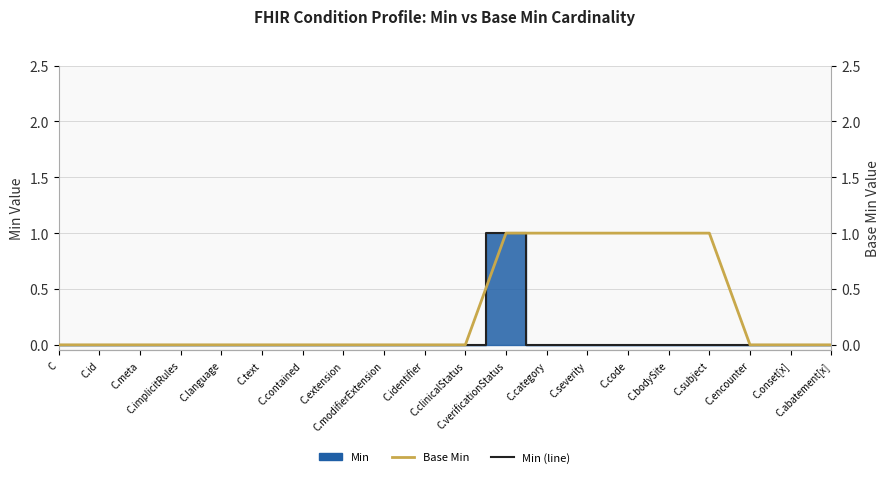

At which category is the sum across all series the highest?

C.verificationStatus